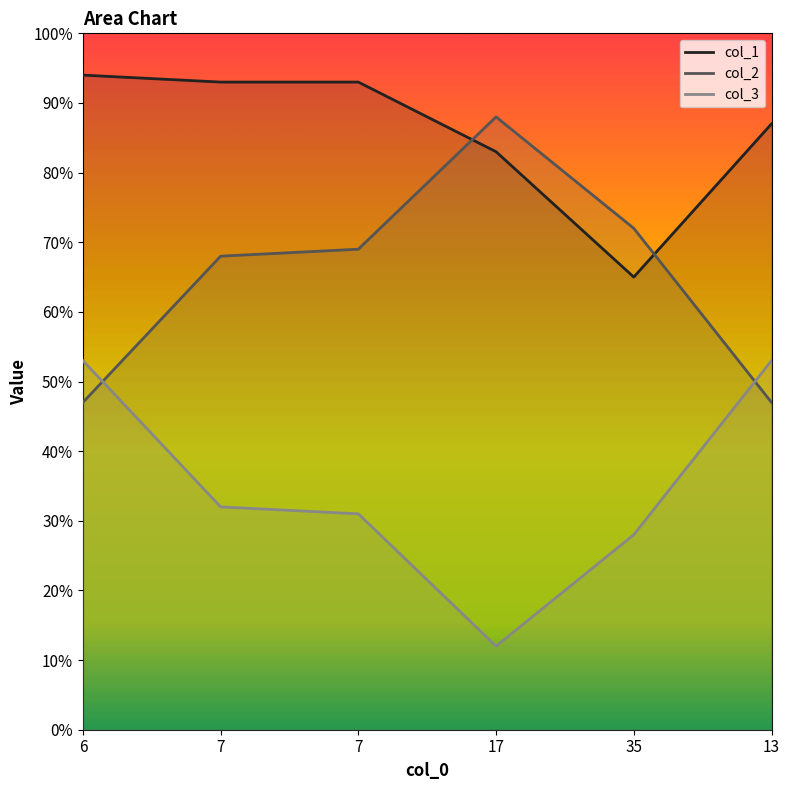

What is the total value across all series at 6?

194